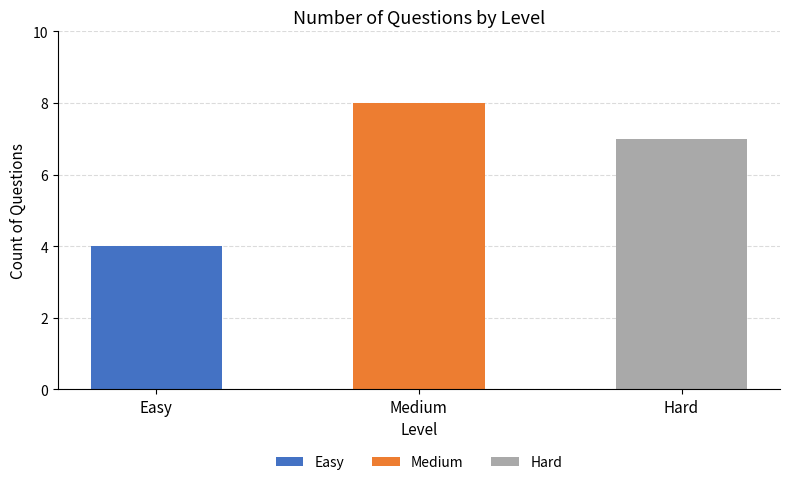

Reading left to right, what are all the values shown in this chart?

4	8	7